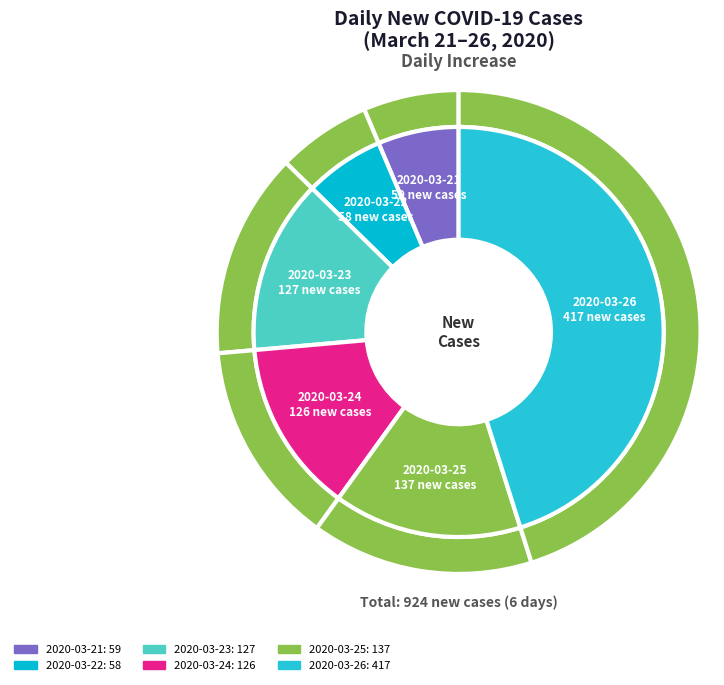

Does 2020-03-26 account for over 50% of the chart?

No